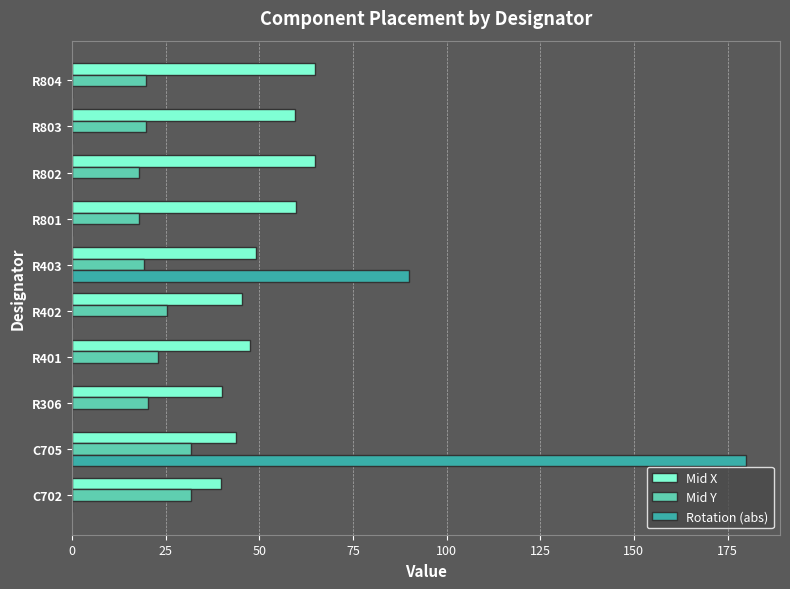

Is it true that Mid Y equals 29.1 at R403?

False